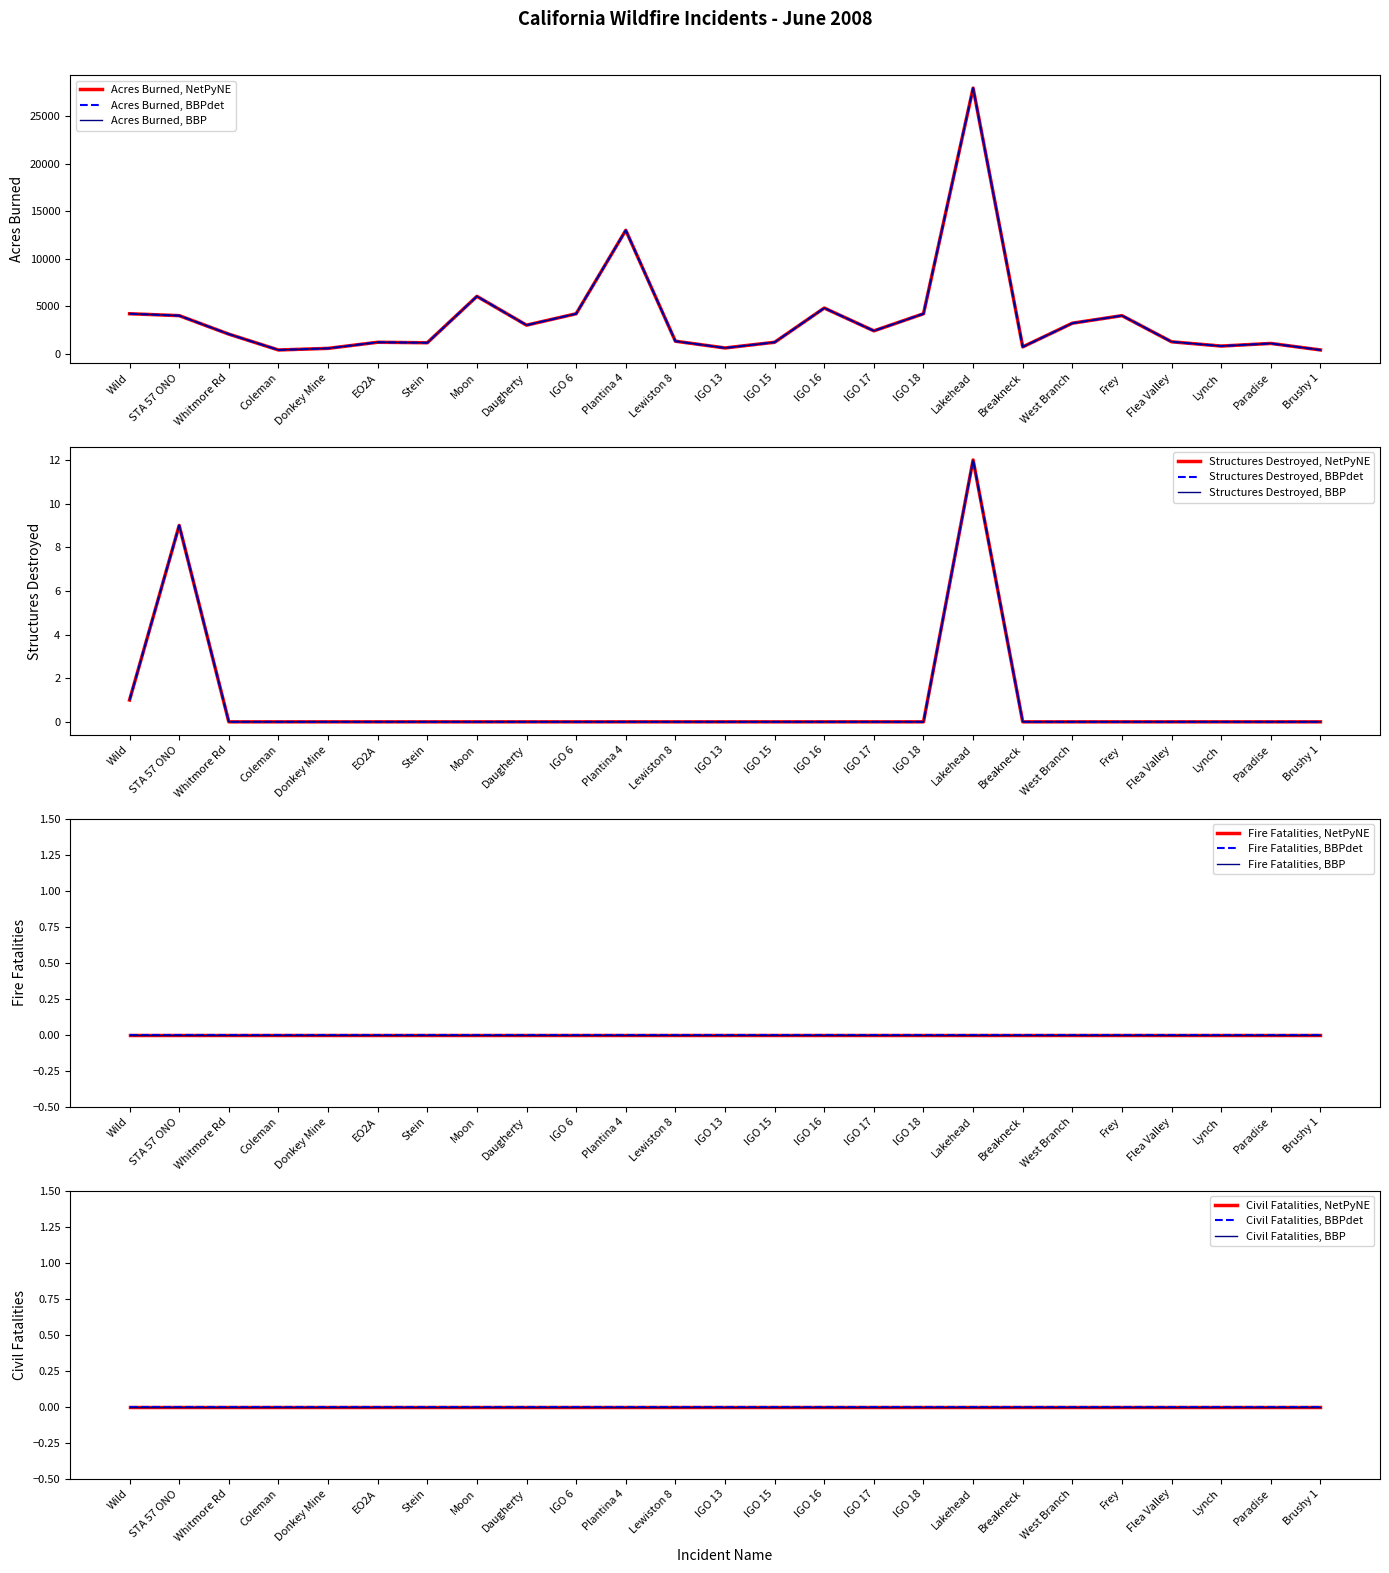

Does the chart have visible grid lines?

No